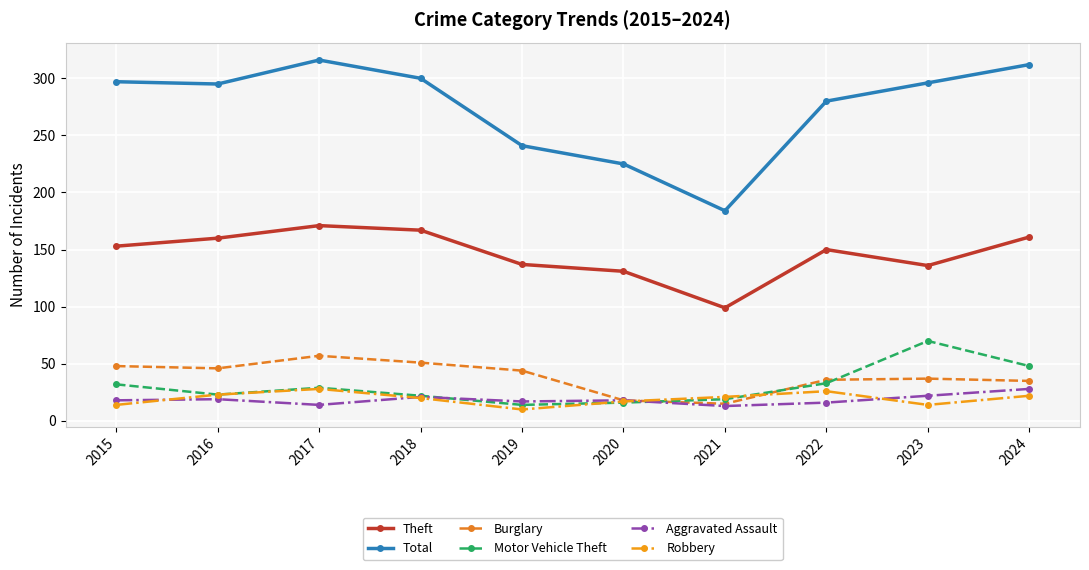

How many series are shown in this chart?

6